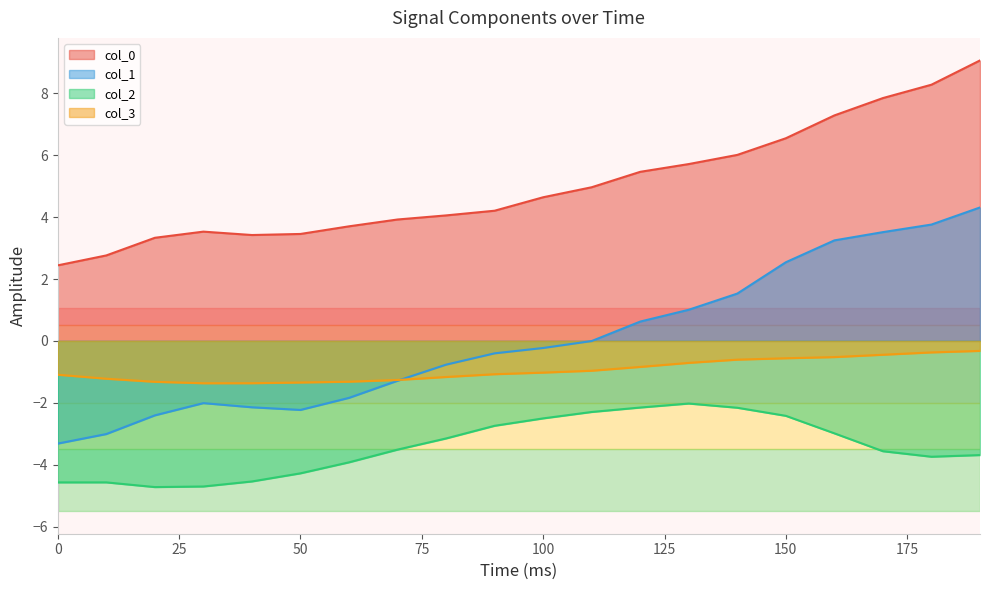

At which label does col_1 first exceed 0?

120